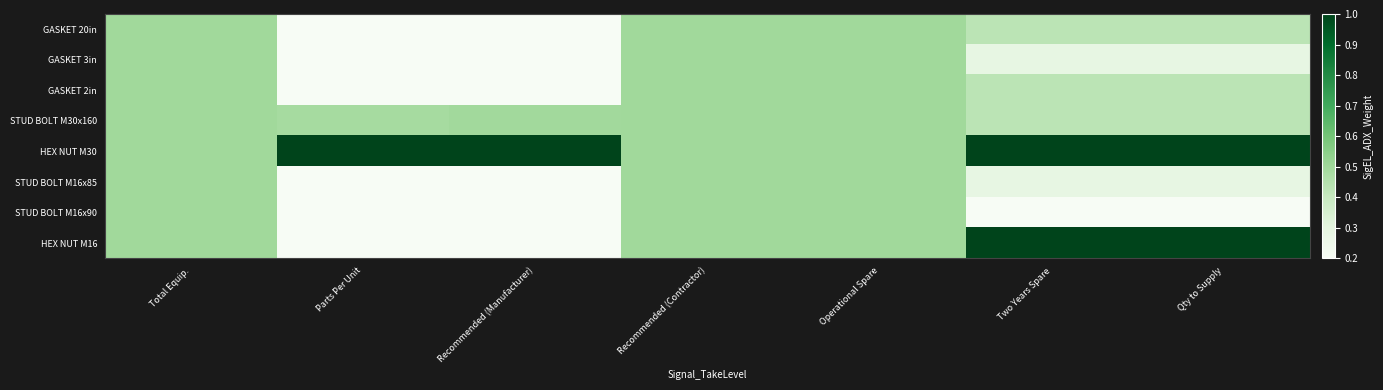

At which category is the sum across all series the highest?

Total Equip.